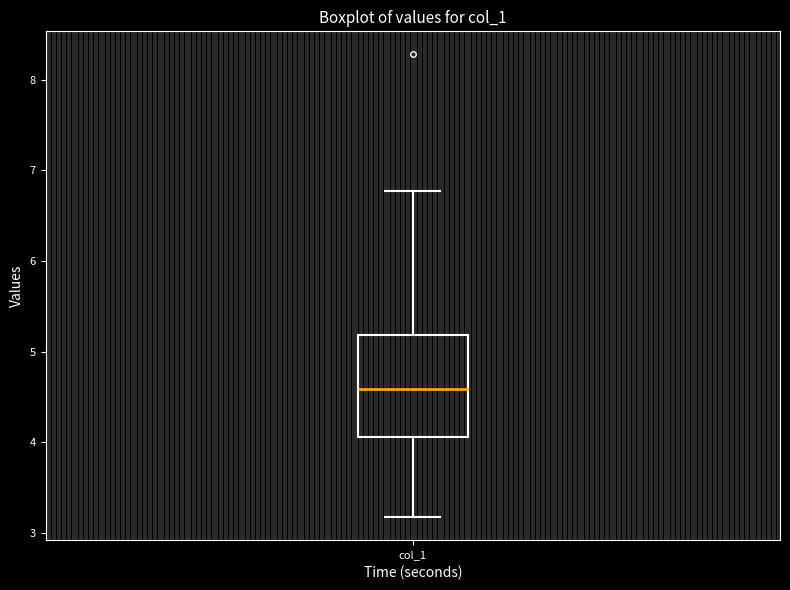

Transcribe this box plot: give where the median line is, the range the box spans, and where the two whiskers end, as read against the y-axis. The values are not printed on the chart, so give them approximately, as read against the axis.

median 4.6, box 4.1 to 5.2, whiskers 3.2 to 6.8